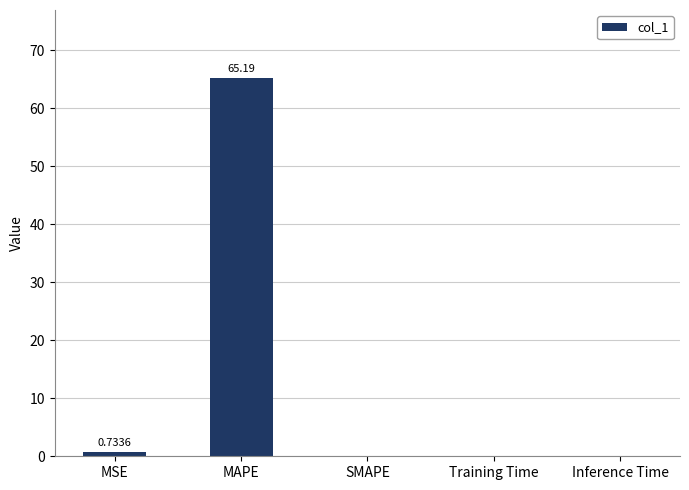

Between MAPE and Inference Time, which is larger?

MAPE